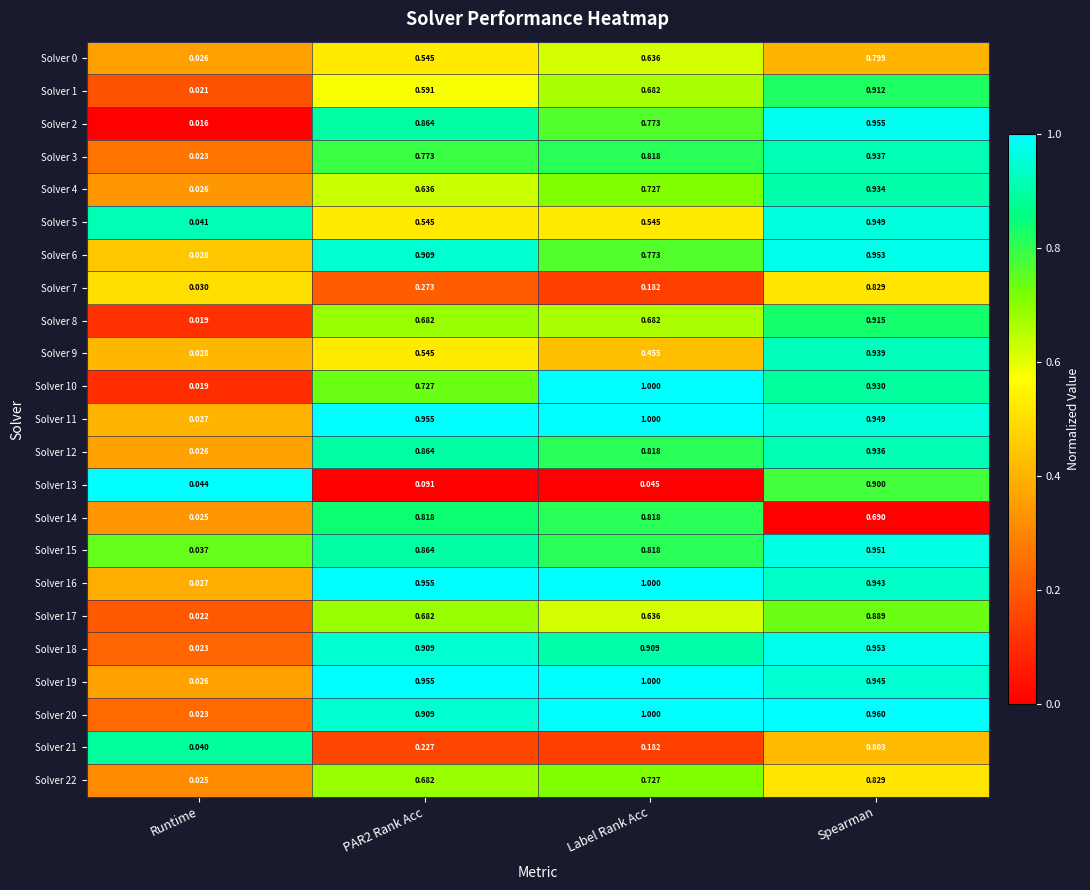

Which category has the lowest value across all series?

Runtime